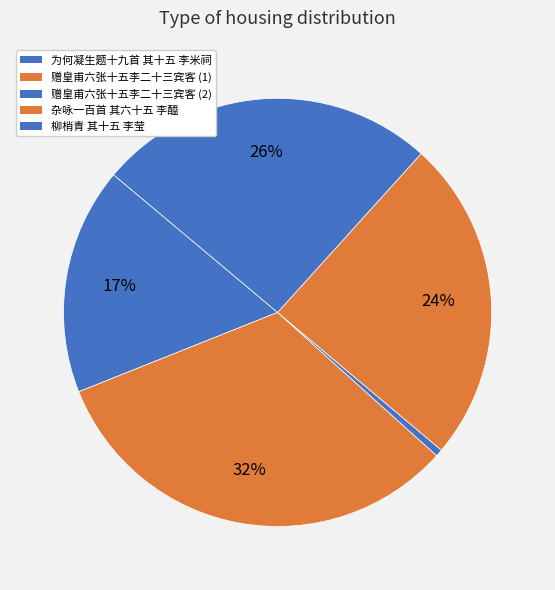

How many segments does this pie chart have?

5